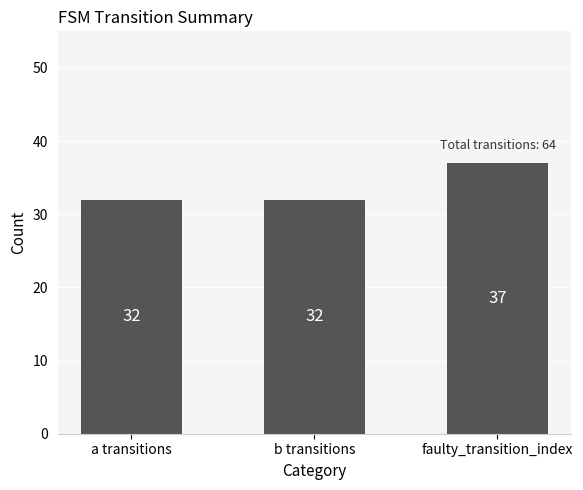

What is the ratio of the value at faulty_transition_index to the value at b transitions?

1.2